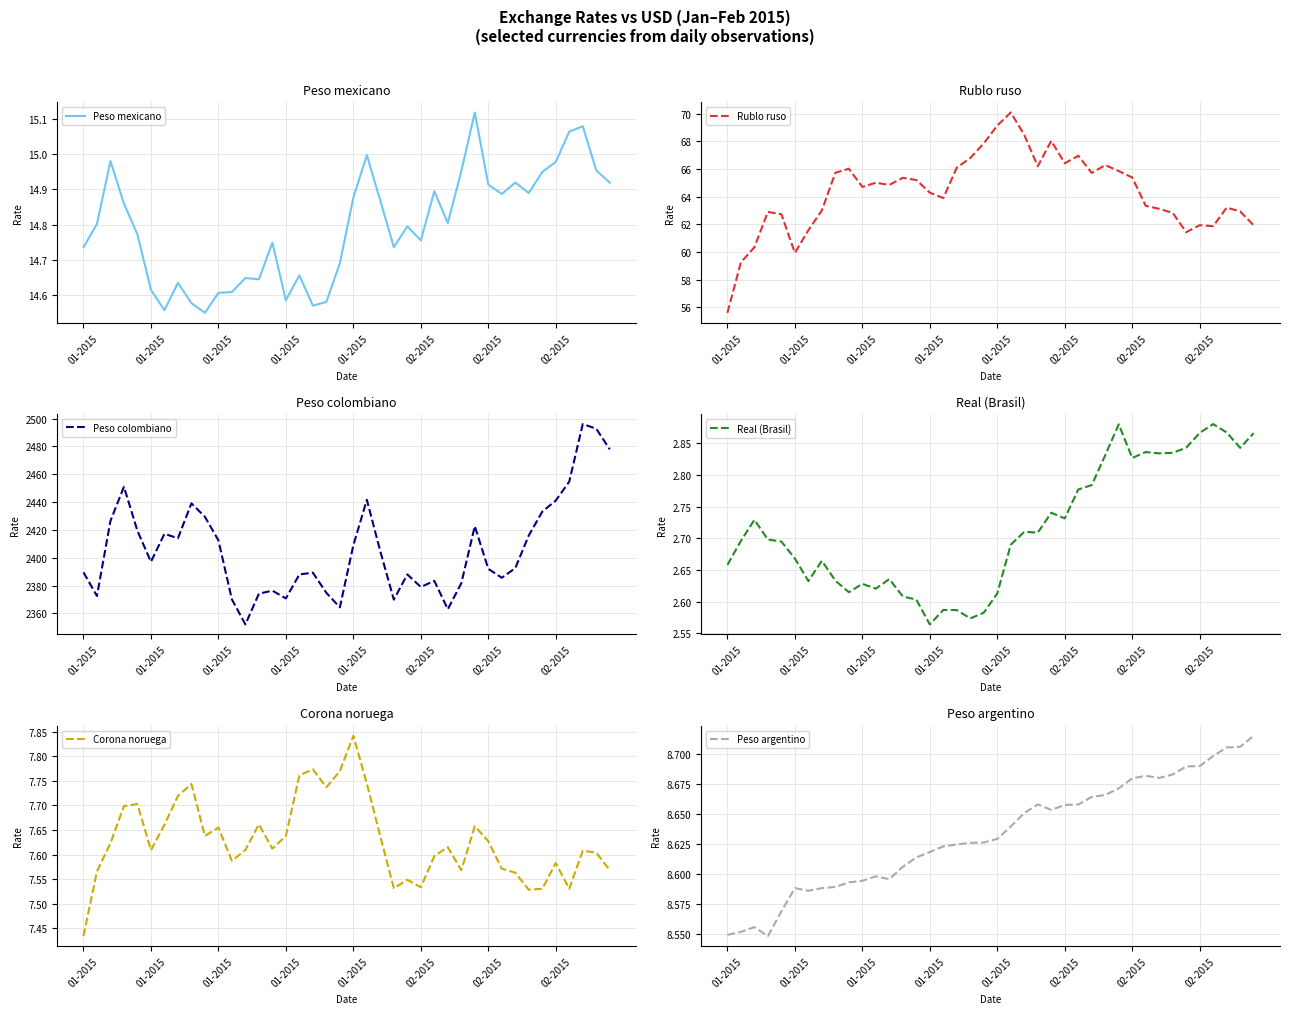

What is the highest value of the Rublo ruso series?

70.1